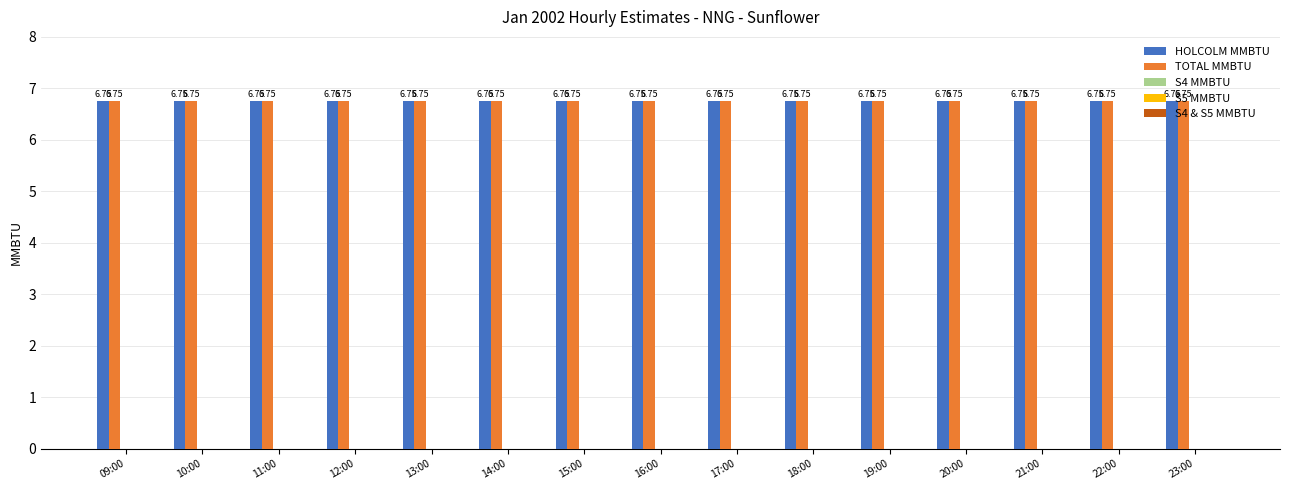

Reading left to right, list all the values displayed in this chart.

HOLCOLM MMBTU: 09:00=6.8	10:00=6.8	11:00=6.8	12:00=6.8	13:00=6.8	14:00=6.8	15:00=6.8	16:00=6.8	17:00=6.8	18:00=6.8	19:00=6.8	20:00=6.8	21:00=6.8	22:00=6.8	23:00=6.8
TOTAL MMBTU: 09:00=6.8	10:00=6.8	11:00=6.8	12:00=6.8	13:00=6.8	14:00=6.8	15:00=6.8	16:00=6.8	17:00=6.8	18:00=6.8	19:00=6.8	20:00=6.8	21:00=6.8	22:00=6.8	23:00=6.8
S4 MMBTU: 09:00=0.0	10:00=0.0	11:00=0.0	12:00=0.0	13:00=0.0	14:00=0.0	15:00=0.0	16:00=0.0	17:00=0.0	18:00=0.0	19:00=0.0	20:00=0.0	21:00=0.0	22:00=0.0	23:00=0.0
S5 MMBTU: 09:00=0.0	10:00=0.0	11:00=0.0	12:00=0.0	13:00=0.0	14:00=0.0	15:00=0.0	16:00=0.0	17:00=0.0	18:00=0.0	19:00=0.0	20:00=0.0	21:00=0.0	22:00=0.0	23:00=0.0
S4 & S5 MMBTU: 09:00=0.0	10:00=0.0	11:00=0.0	12:00=0.0	13:00=0.0	14:00=0.0	15:00=0.0	16:00=0.0	17:00=0.0	18:00=0.0	19:00=0.0	20:00=0.0	21:00=0.0	22:00=0.0	23:00=0.0